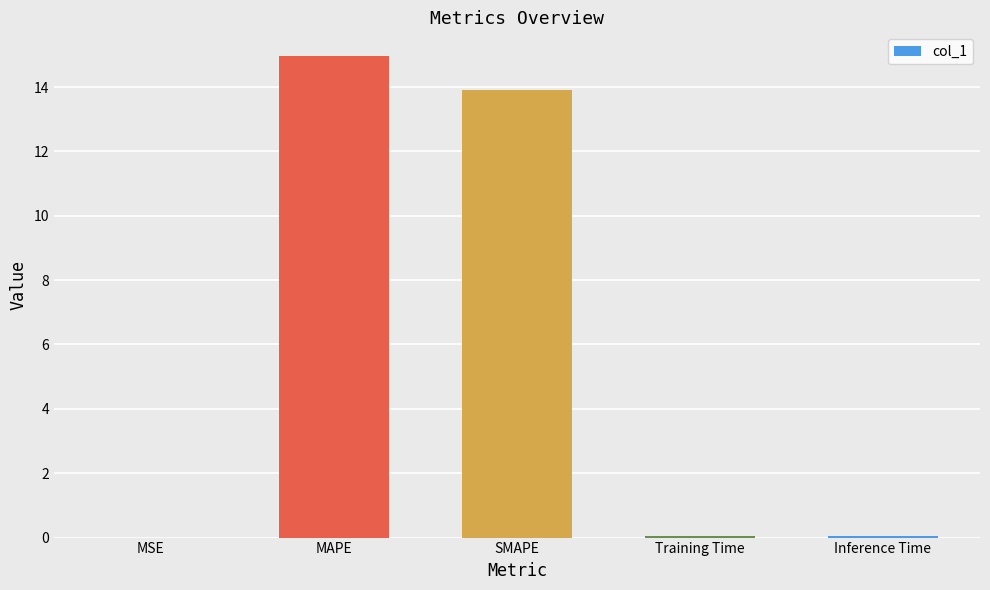

Which has a higher value, Inference Time or MAPE?

MAPE